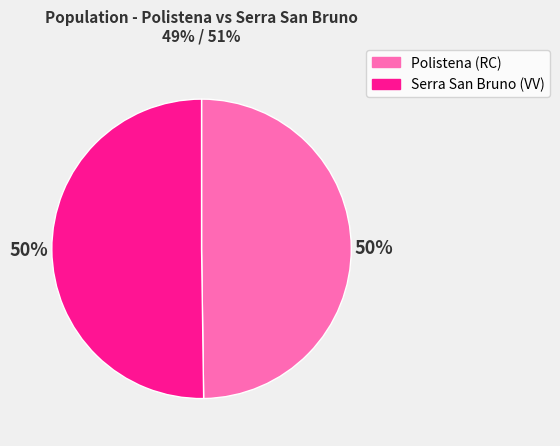

Count the number of slices in the pie.

2